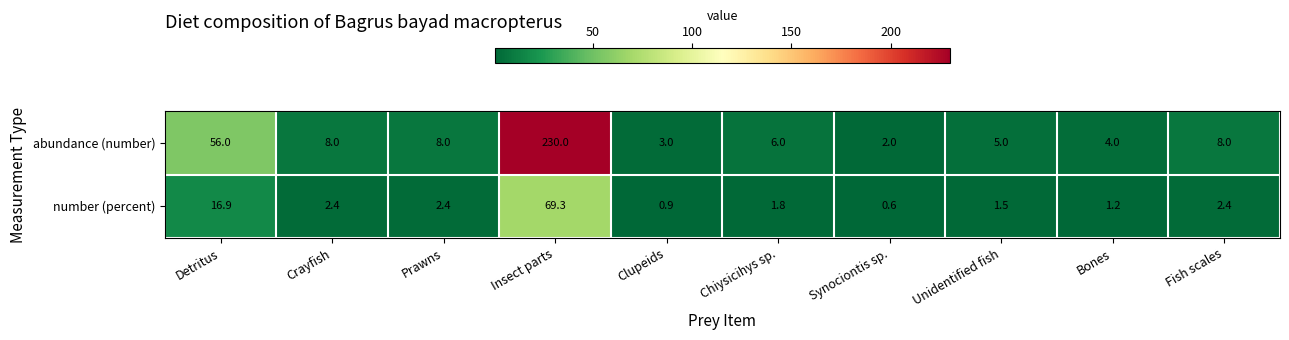

What is the average value of the number (percent) series?

9.9